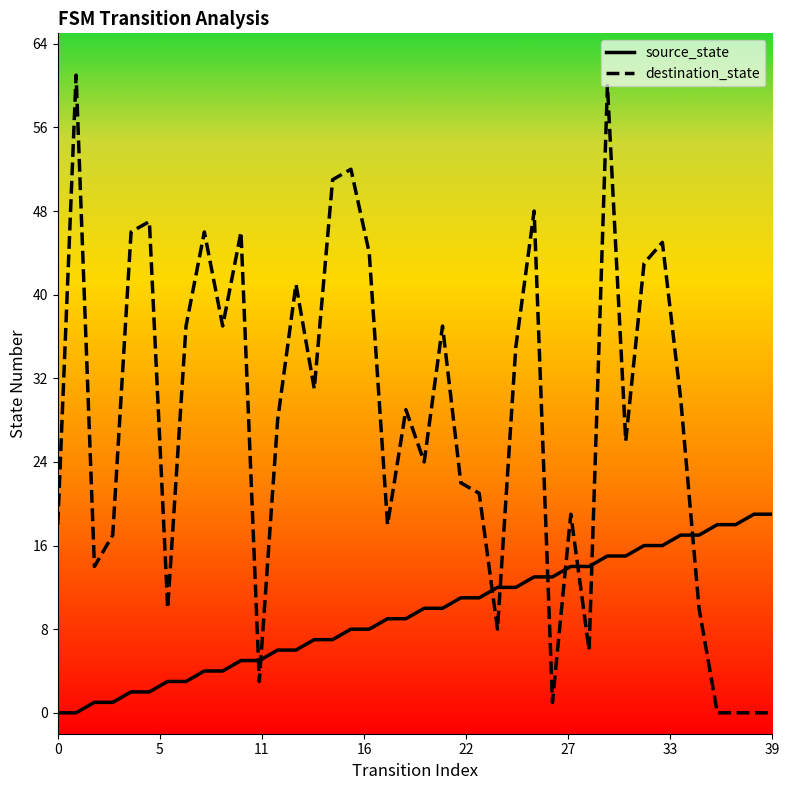

How many lines are shown in the chart?

2